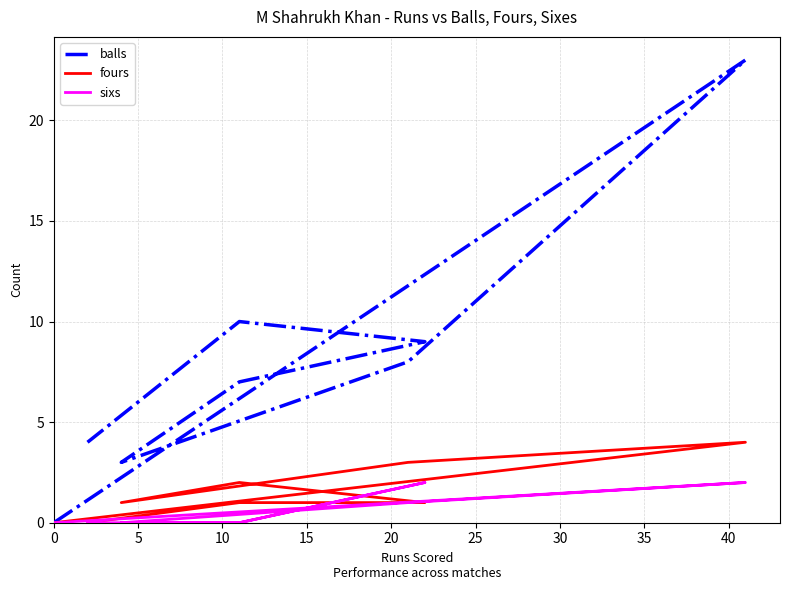

How many lines are shown in the chart?

3